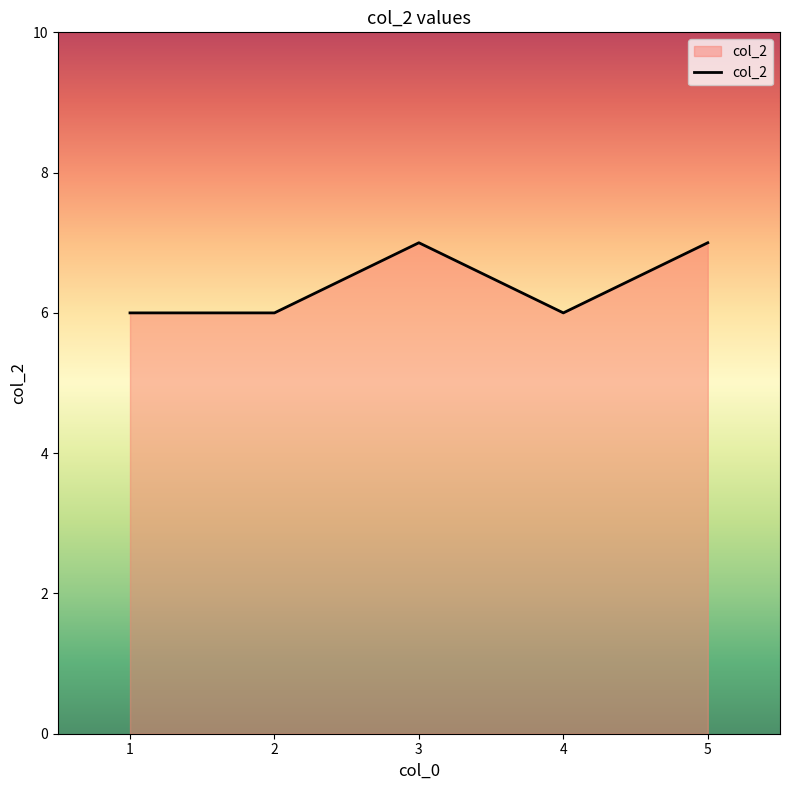

What is the greatest value displayed?

7